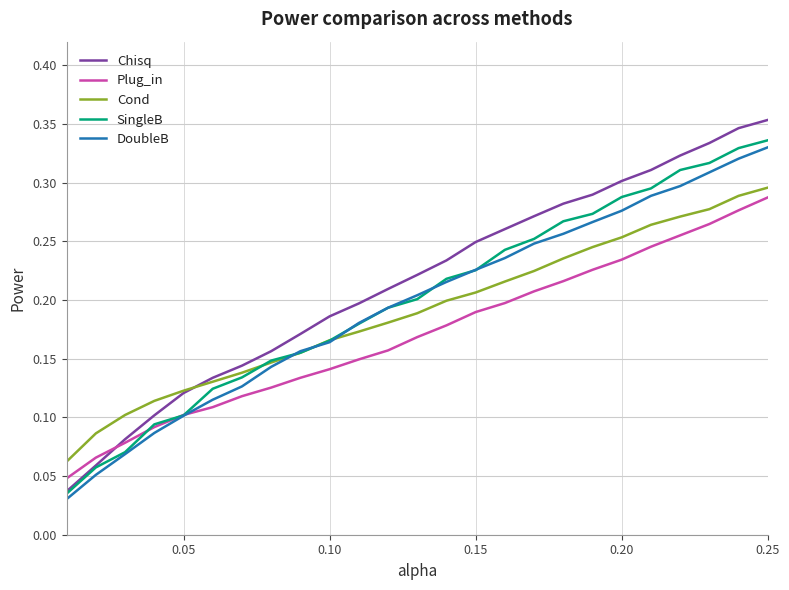

At which category does the chart reach its peak across all series?

0.25